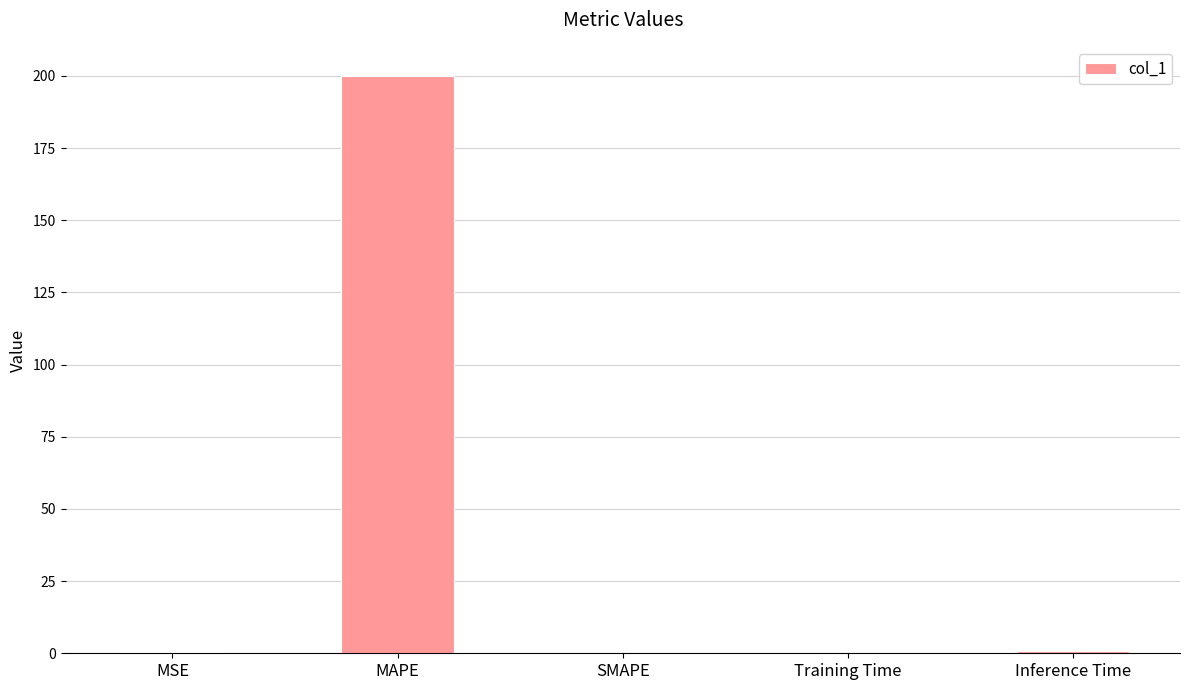

What is the sum of all values?

201.5